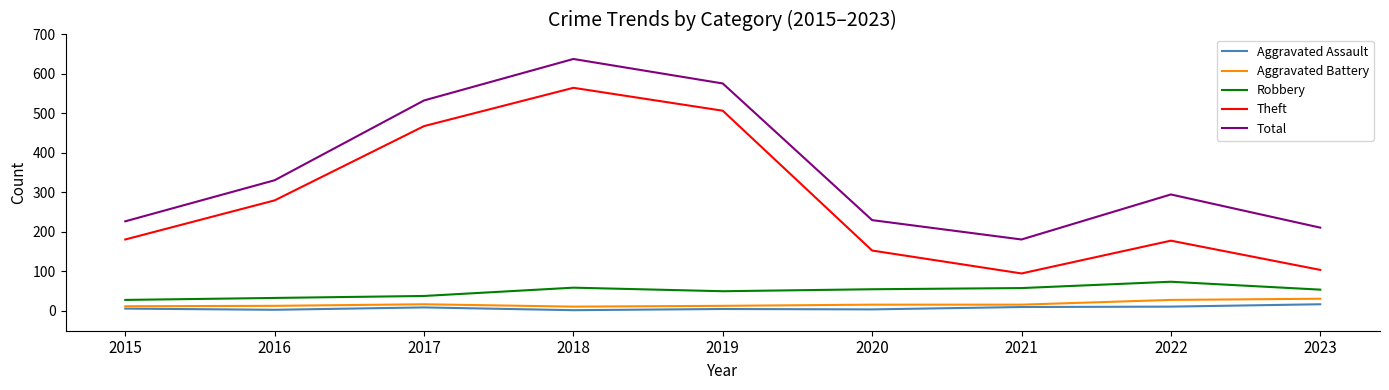

What is the sum of the Total values at 2022 and 2018?

933